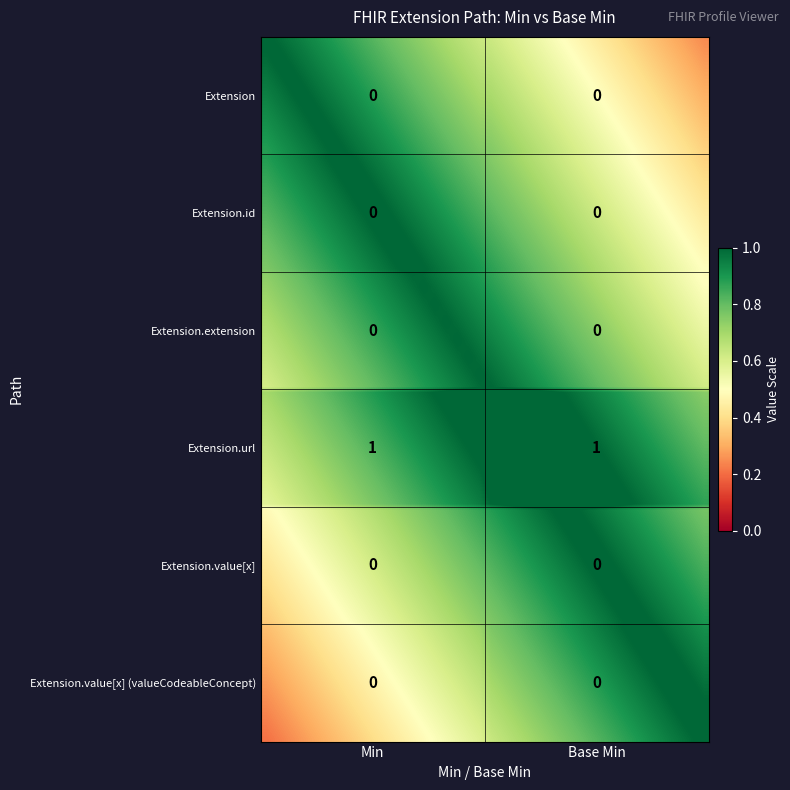

Rank the series by their maximum value, from lowest to highest.

Extension, Extension.id, Extension.extension, Extension.value[x], Extension.value[x] (valueCodeableConcept), Extension.url